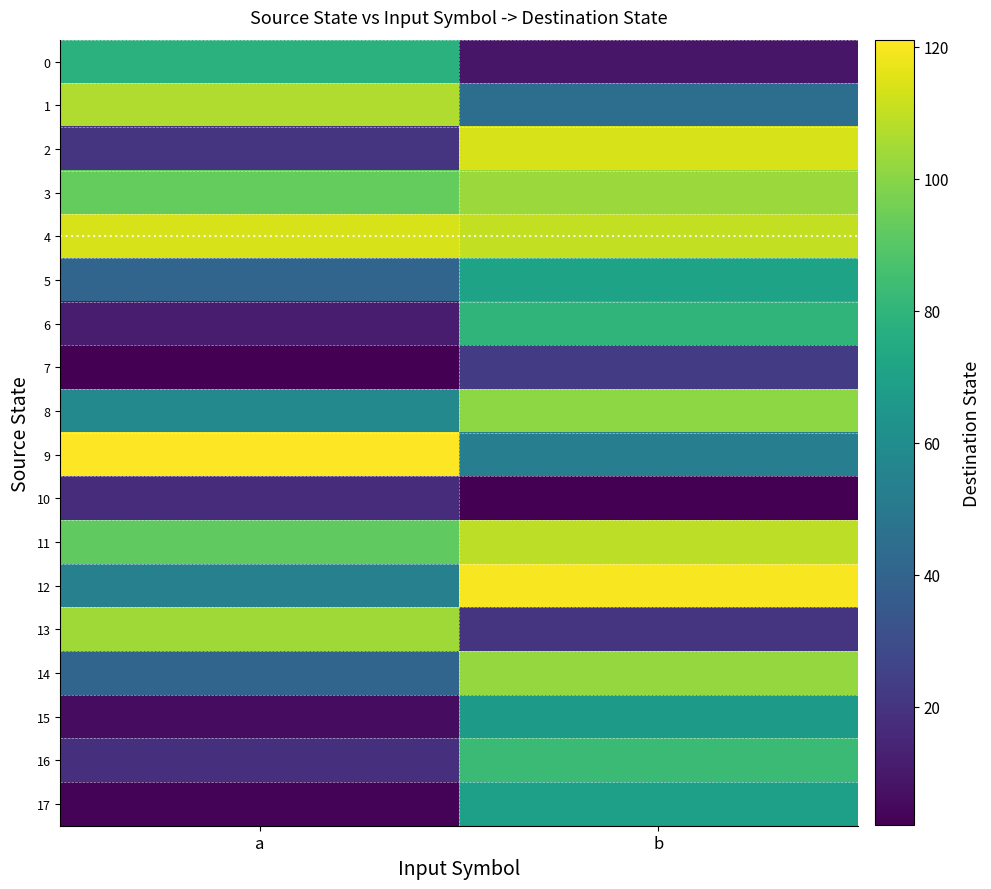

Between b and a, which is larger?

a